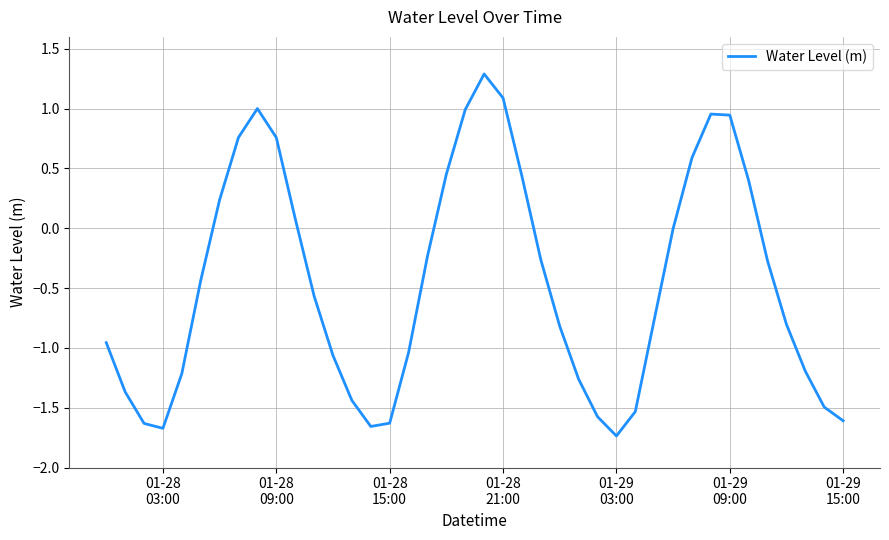

What is the difference between the maximum and minimum values?

3.0